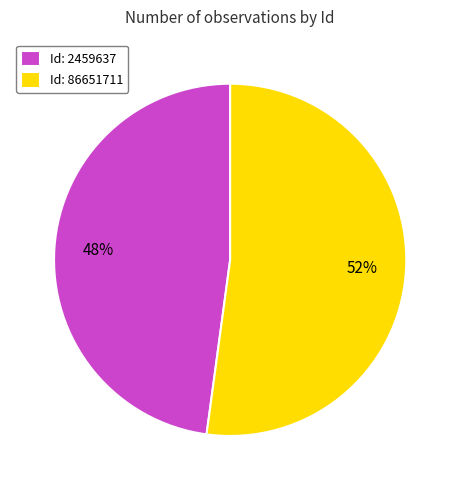

What percentage is the Id: 86651711 slice, to the nearest percent?

52%